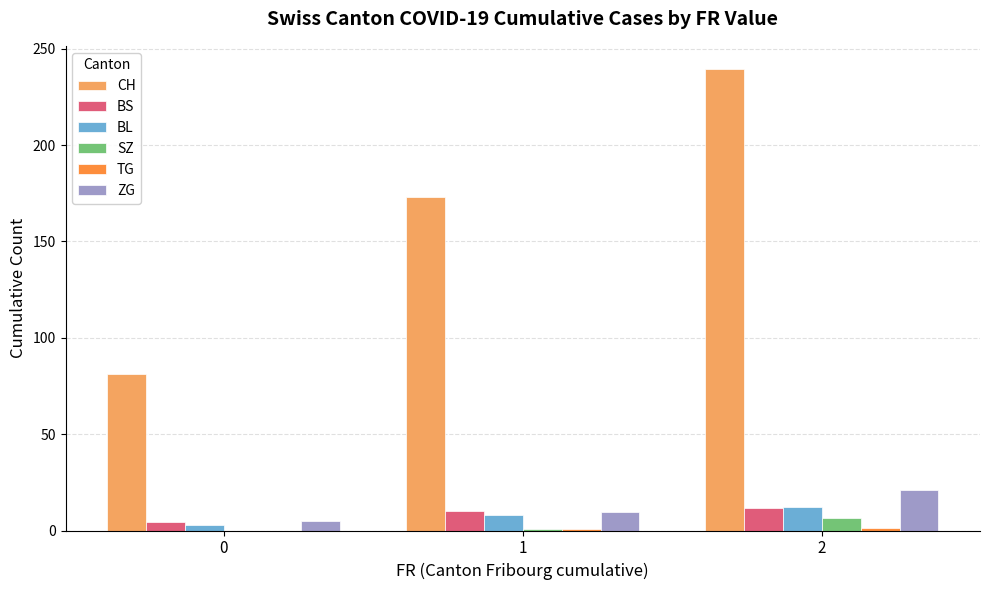

Which series has the largest total across all categories?

CH